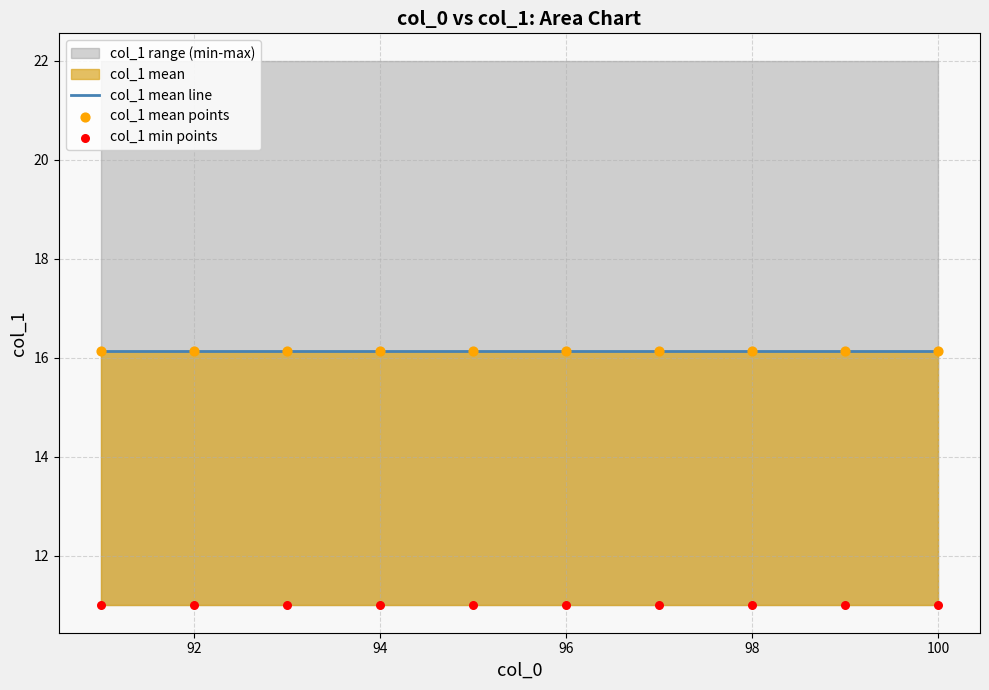

Which series has the largest total across all categories?

col_1 mean line